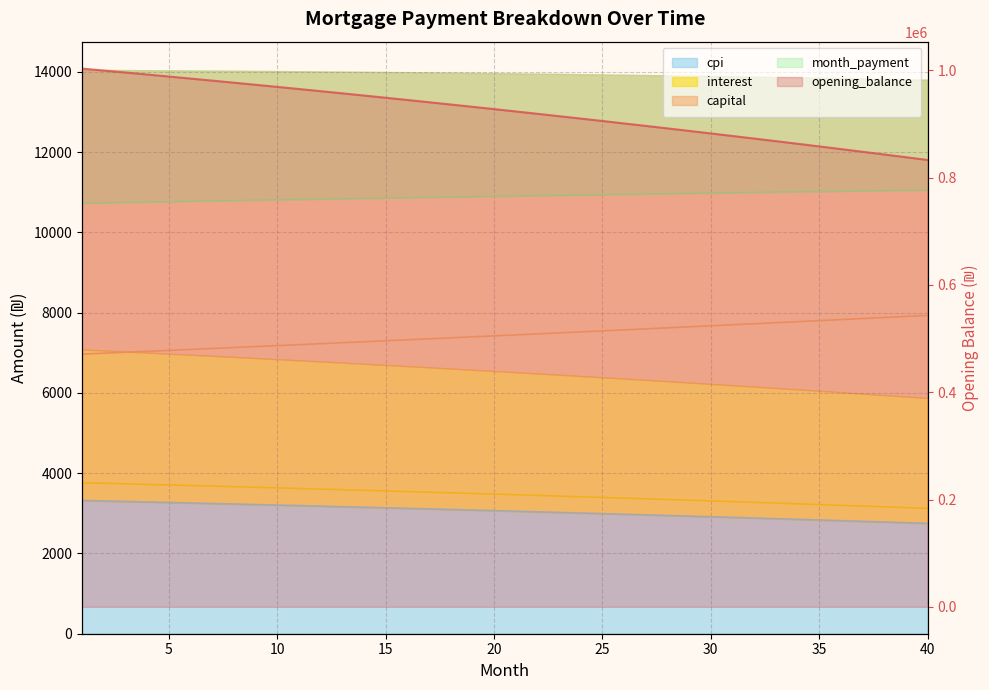

What is the difference between the maximum and minimum values in the opening_balance series?

170349.8